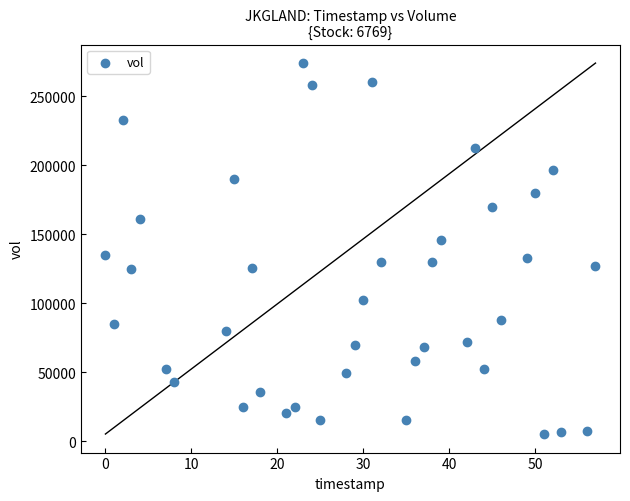

What is the range of X values (max minus min)?

57